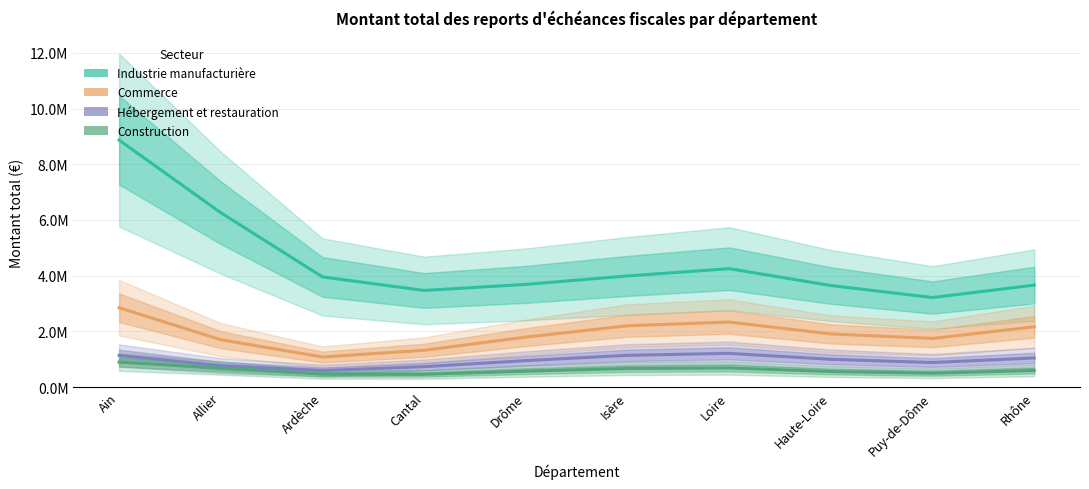

Which series has the largest total across all categories?

Industrie manufacturière